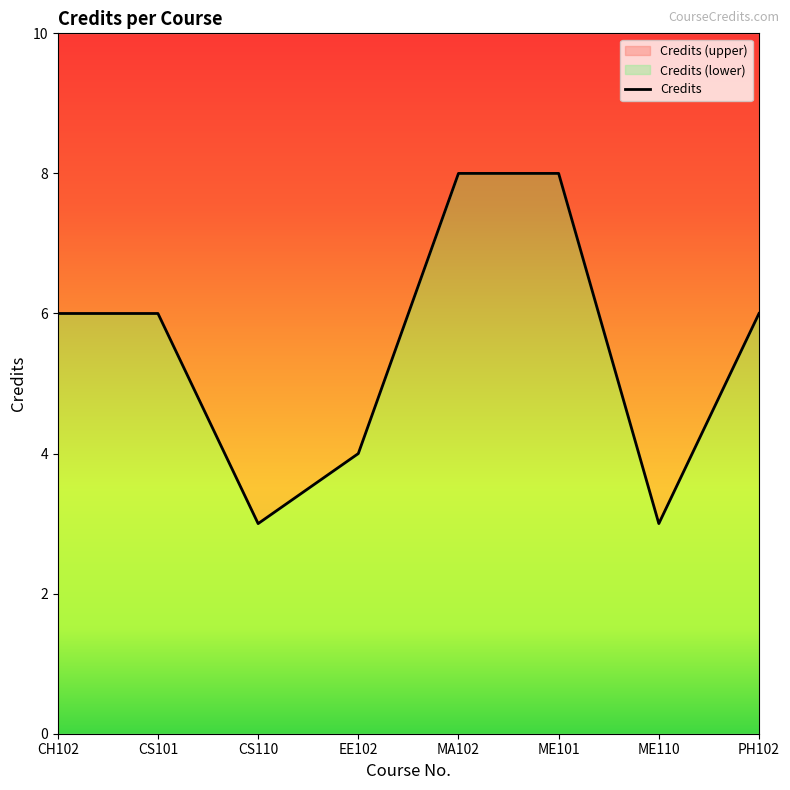

Which label corresponds to the largest value in the chart?

MA102